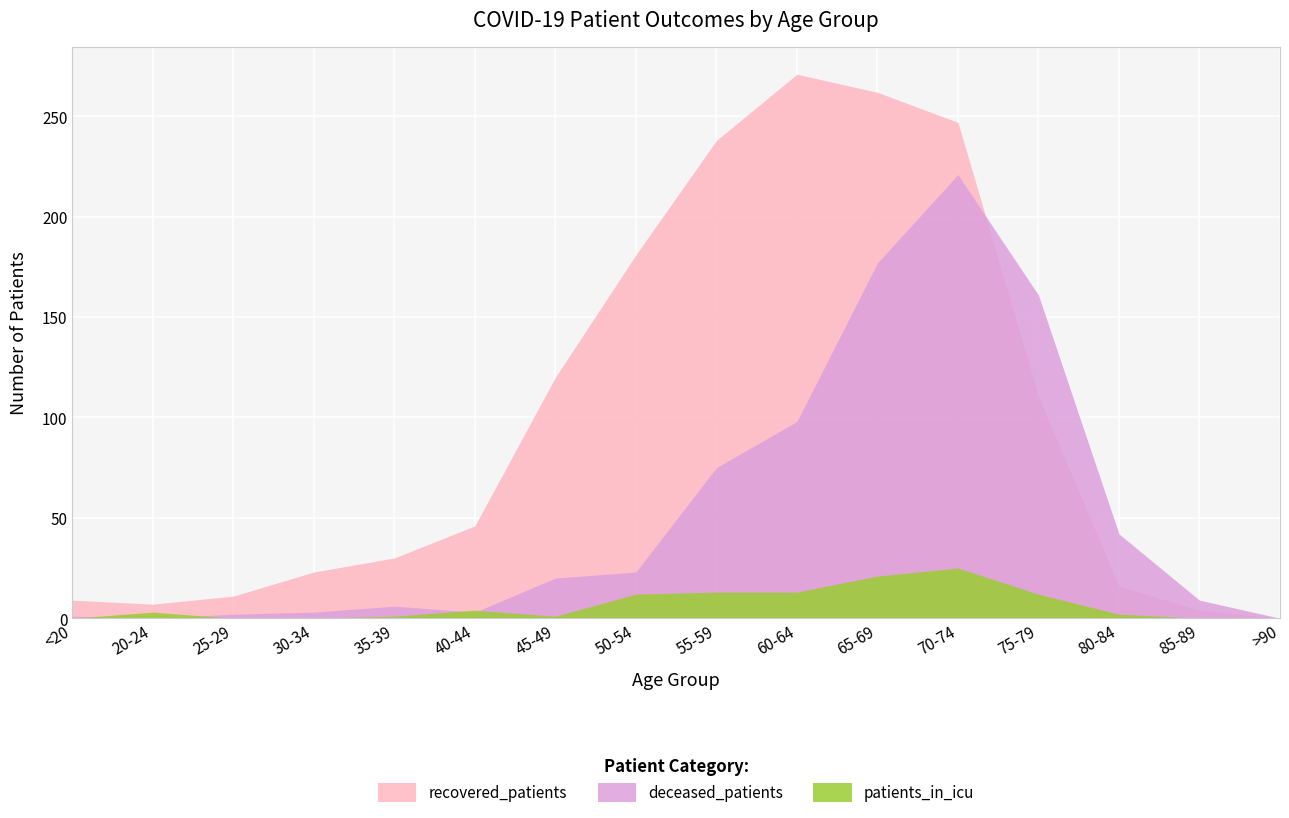

What position from the left is 85-89?

15